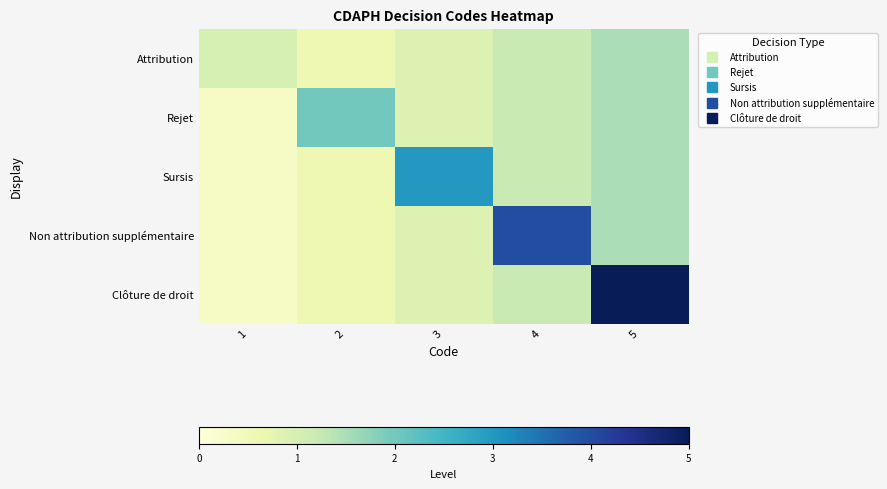

Reading right to left, what are all the values shown in this chart?

Attribution: 5=1.5	4=1.2	3=0.9	2=0.6	1=1.0
Rejet: 5=1.5	4=1.2	3=0.9	2=2.0	1=0.3
Sursis: 5=1.5	4=1.2	3=3.0	2=0.6	1=0.3
Non attribution supplémentaire: 5=1.5	4=4.0	3=0.9	2=0.6	1=0.3
Clôture de droit: 5=5.0	4=1.2	3=0.9	2=0.6	1=0.3